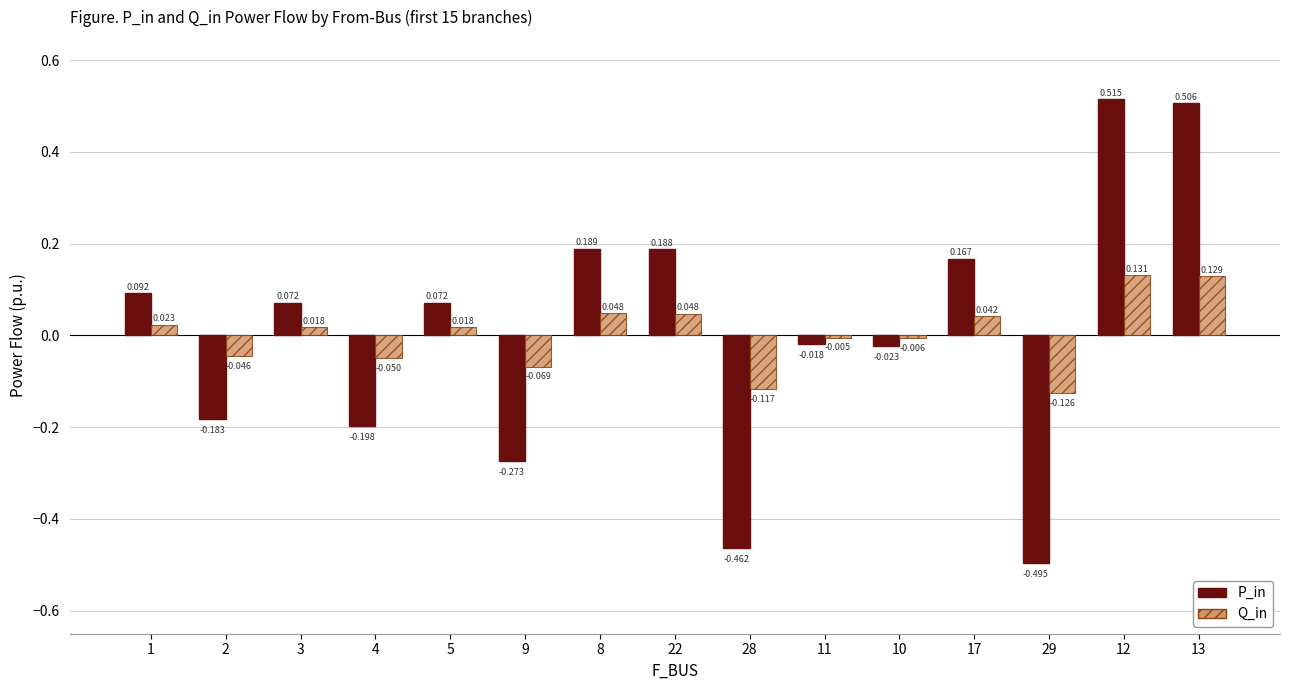

Which series has the largest total across all categories?

P_in